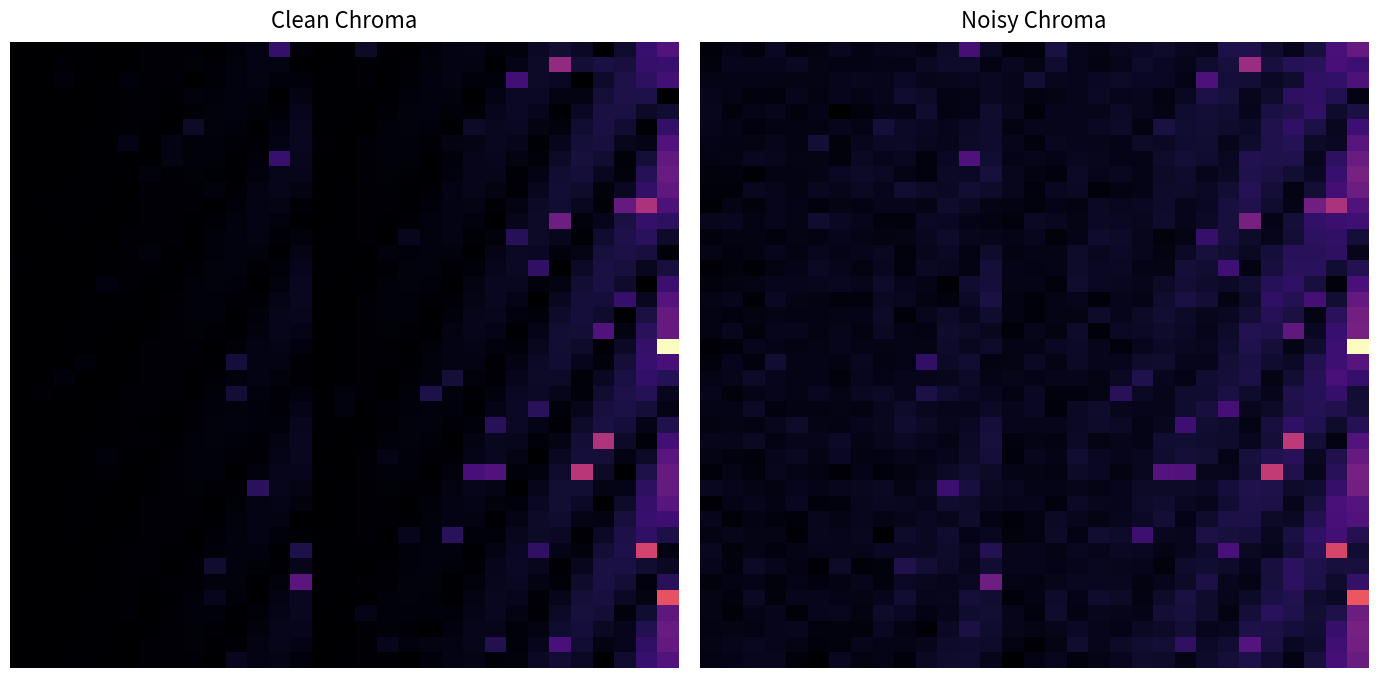

Between 26 and 22, which is larger?

26